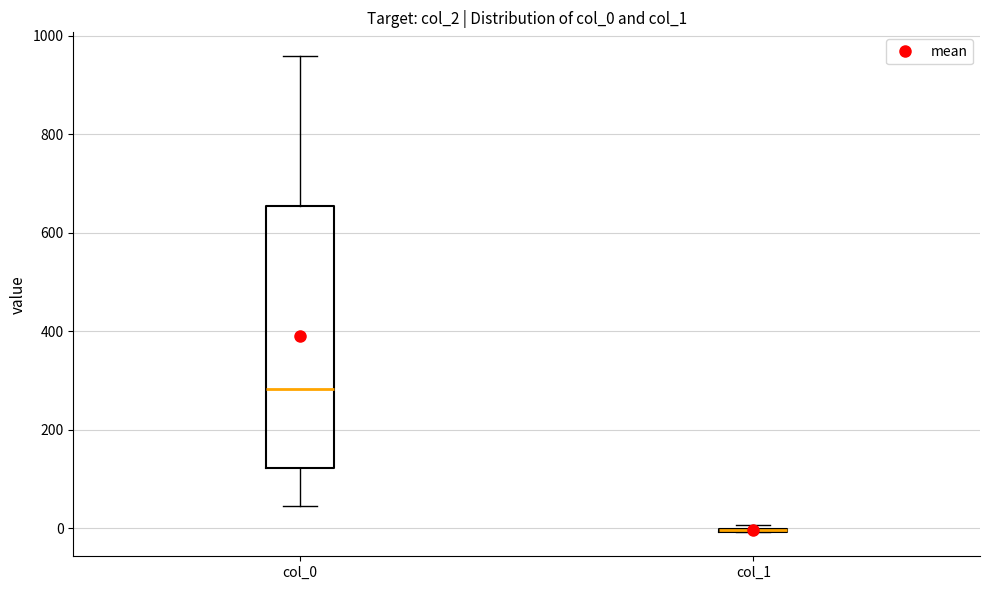

Reading left to right, transcribe this box plot: for each box, give where its median line is, the range the box spans, and where its two whiskers end, as read against the y-axis. The values are not printed on the chart, so give them approximately, as read against the axis.

col_0: median 280, box 120 to 660, whiskers 40 to 960
col_1: box collapsed to a line at 0, whiskers 0 to 0